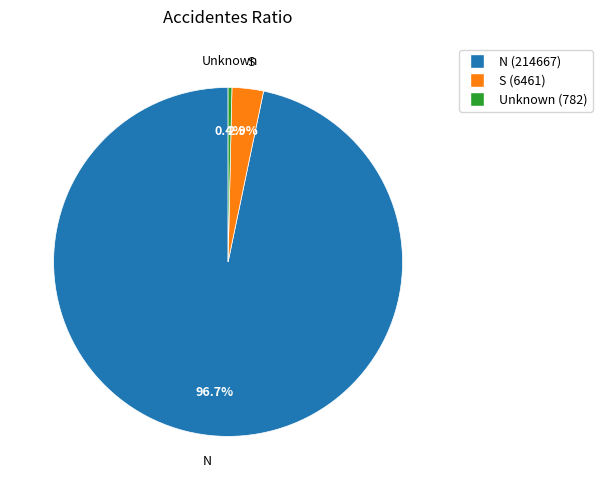

Does any single category account for the majority?

Yes